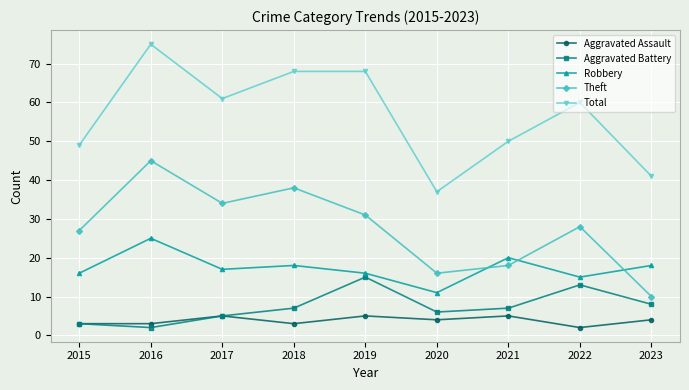

The value of Aggravated Battery at 2021 is 7. True or false?

True